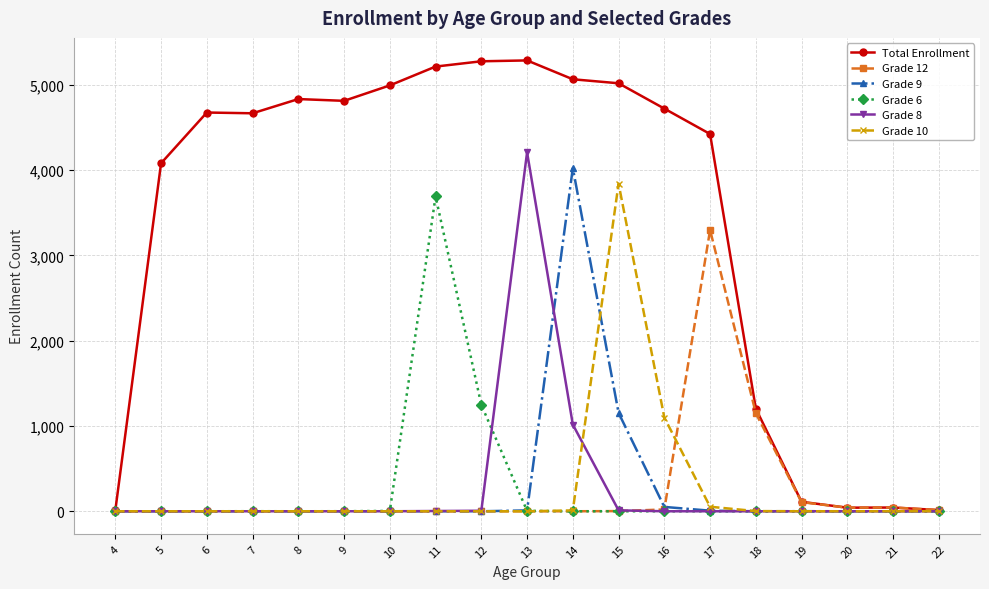

Which series has the largest total across all categories?

Total Enrollment